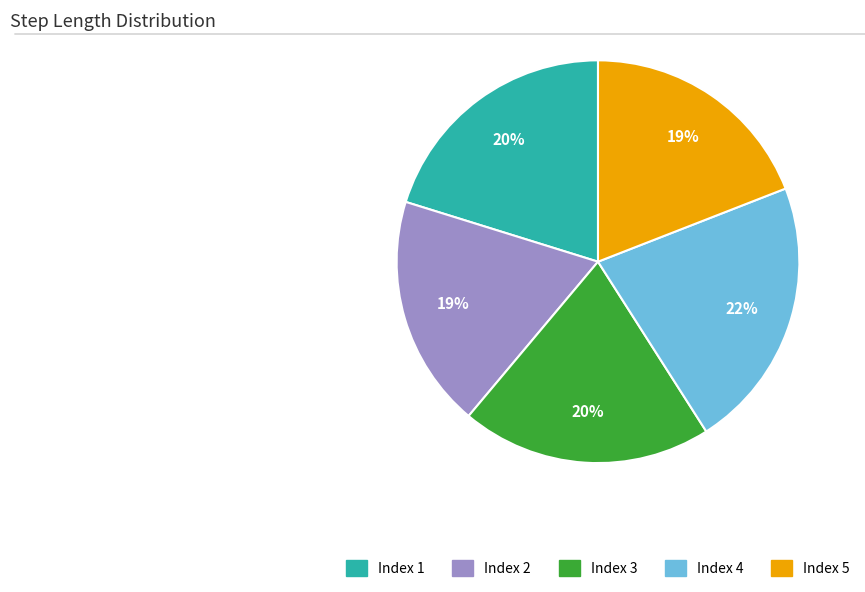

Do Index 2 and Index 4 together represent more than half of the pie?

No